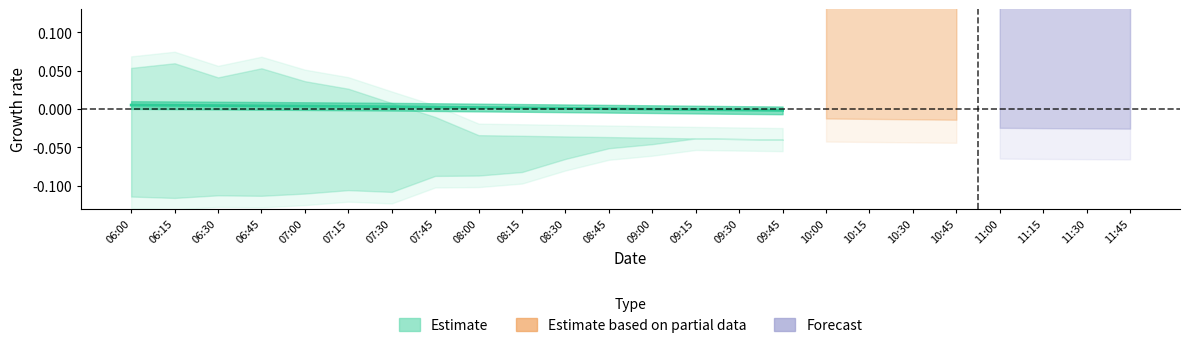

Rank the categories by value from lowest to highest.

09:45, 09:30, 09:15, 09:00, 08:45, 08:30, 08:15, 08:00, 07:45, 07:30, 07:15, 07:00, 06:45, 06:30, 06:15, 06:00